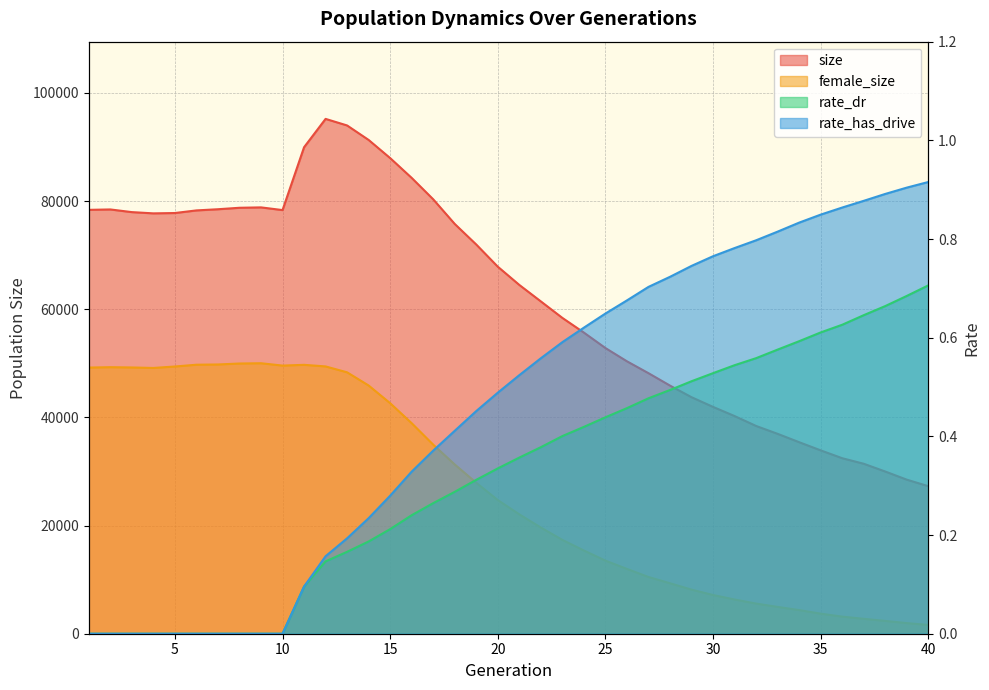

True or false: size and rate_dr cross at least once.

False